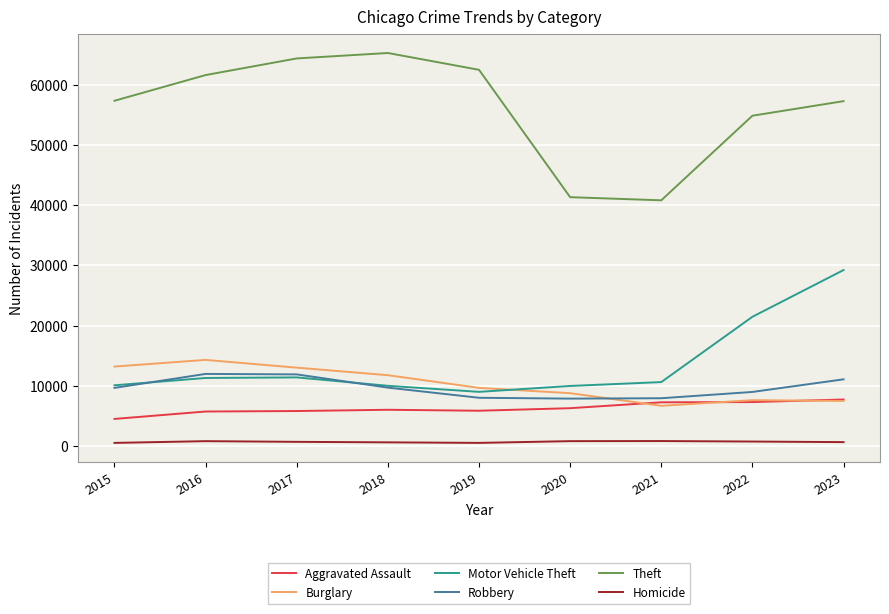

What is the smallest value displayed?

496